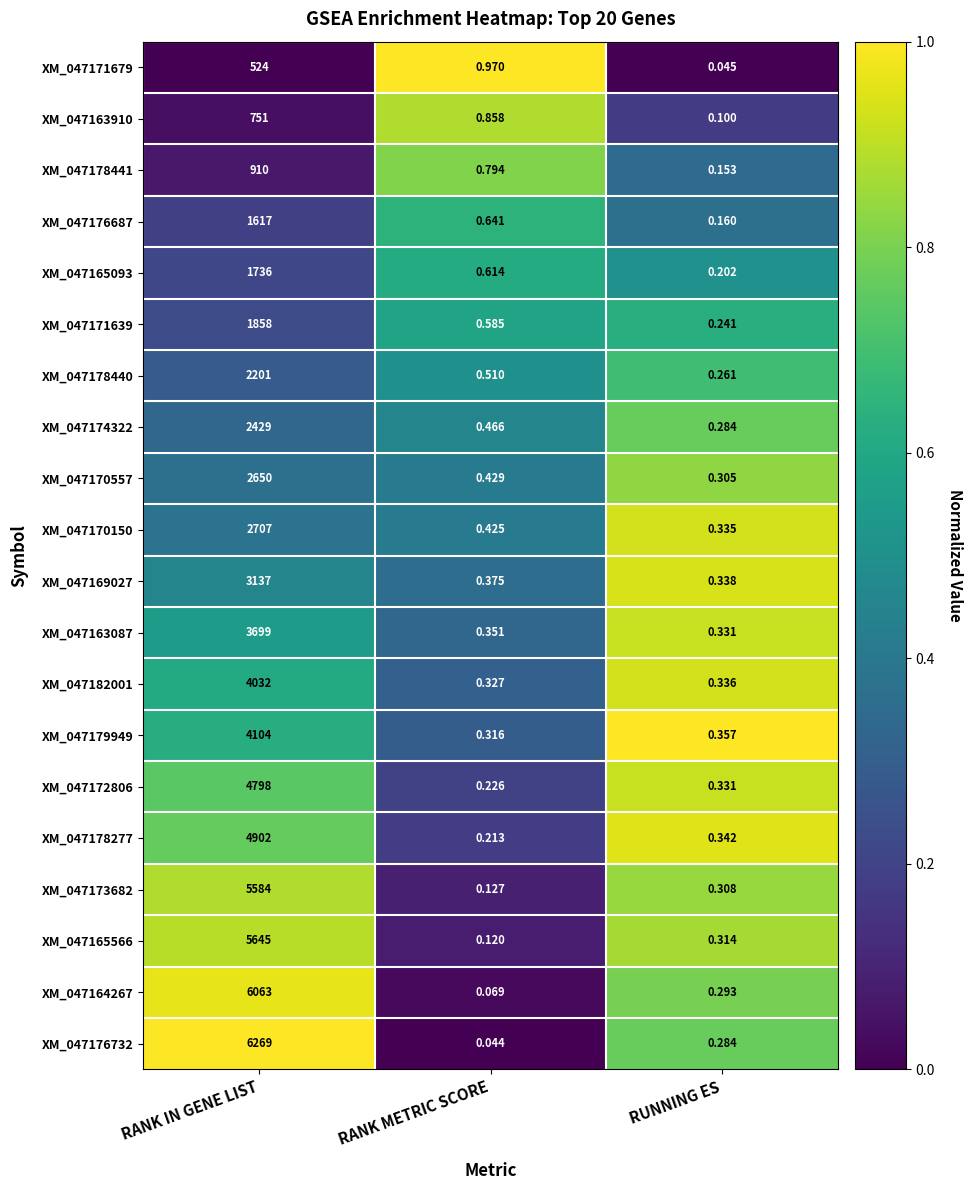

Which label corresponds to the largest value in the chart?

RANK IN GENE LIST